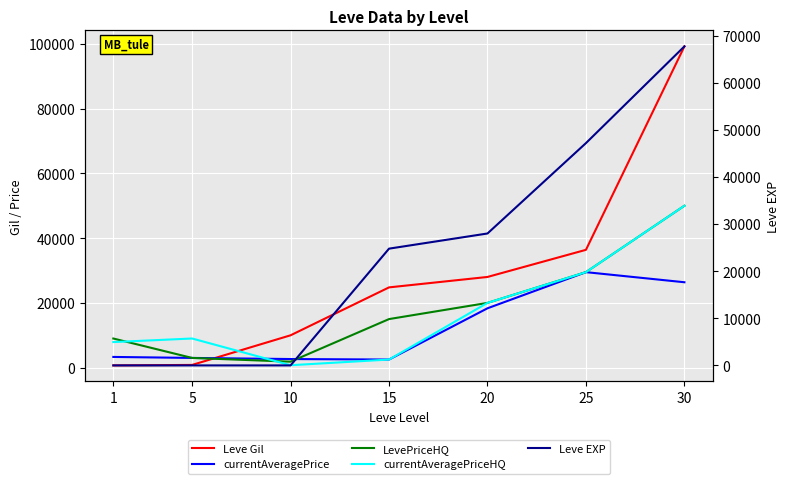

At which category does the chart reach its peak across all series?

30